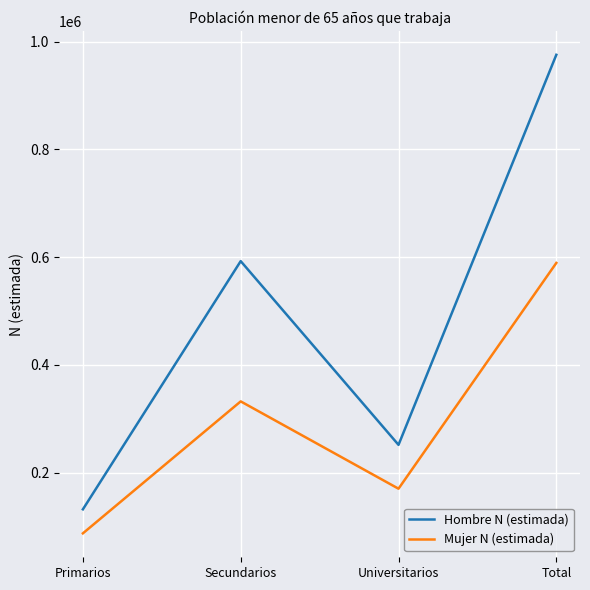

List the series in order of their peak value, highest first.

Hombre N (estimada), Mujer N (estimada)